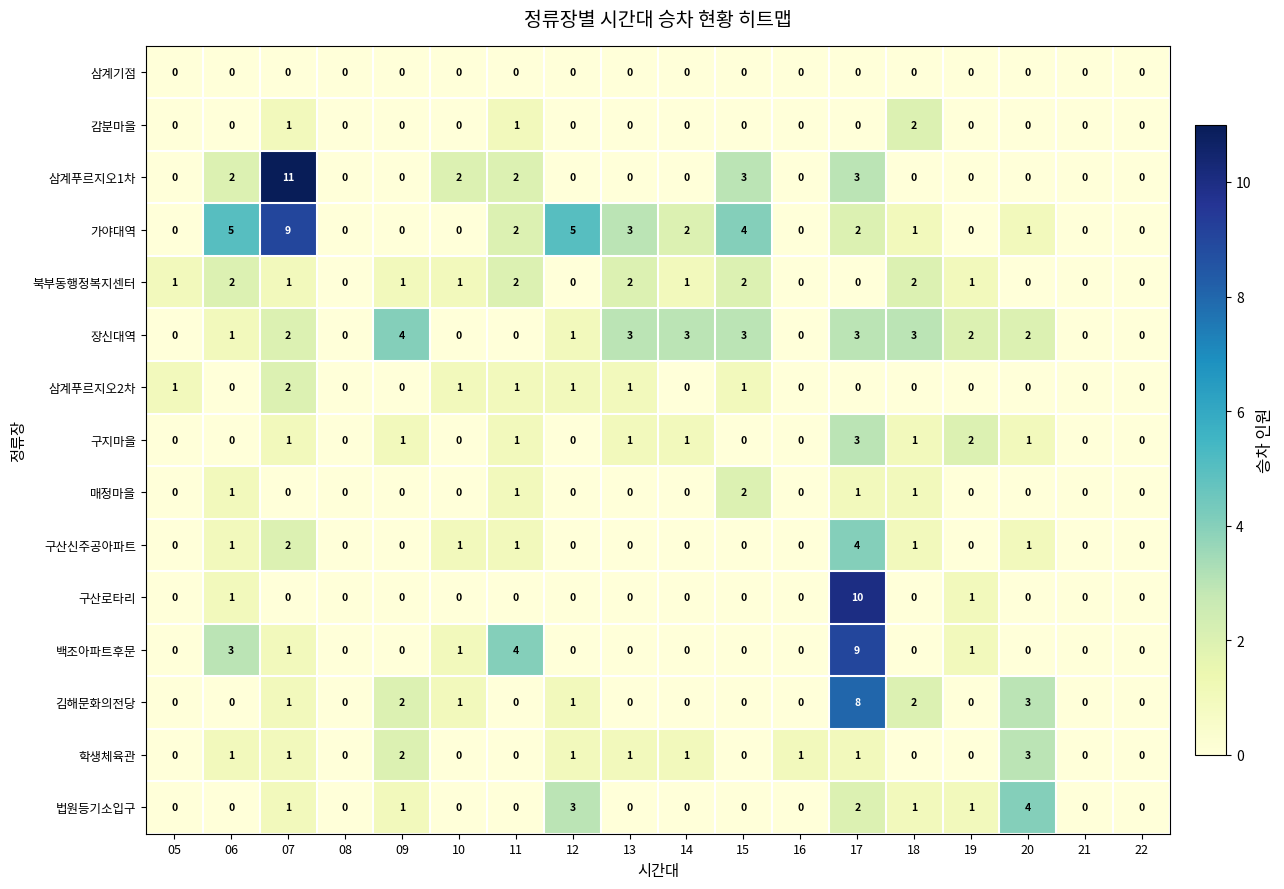

What is the greatest value displayed?

11